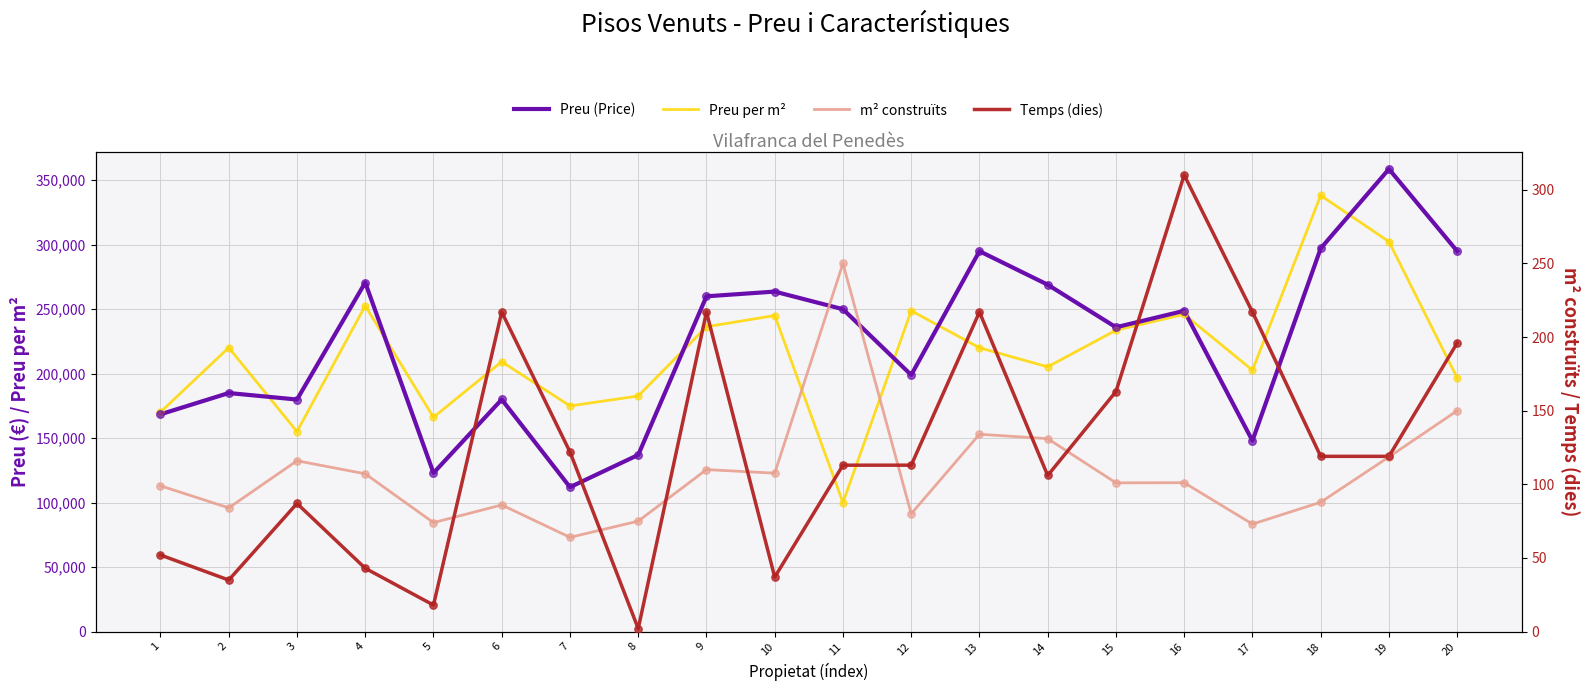

Which series reaches the minimum Y coordinate?

Temps (dies)